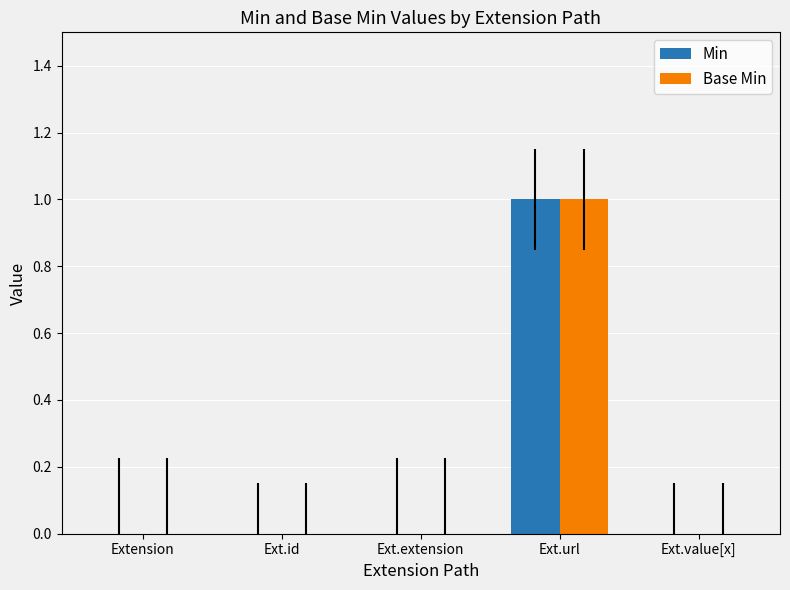

Which category has the highest value across all series?

Ext.url